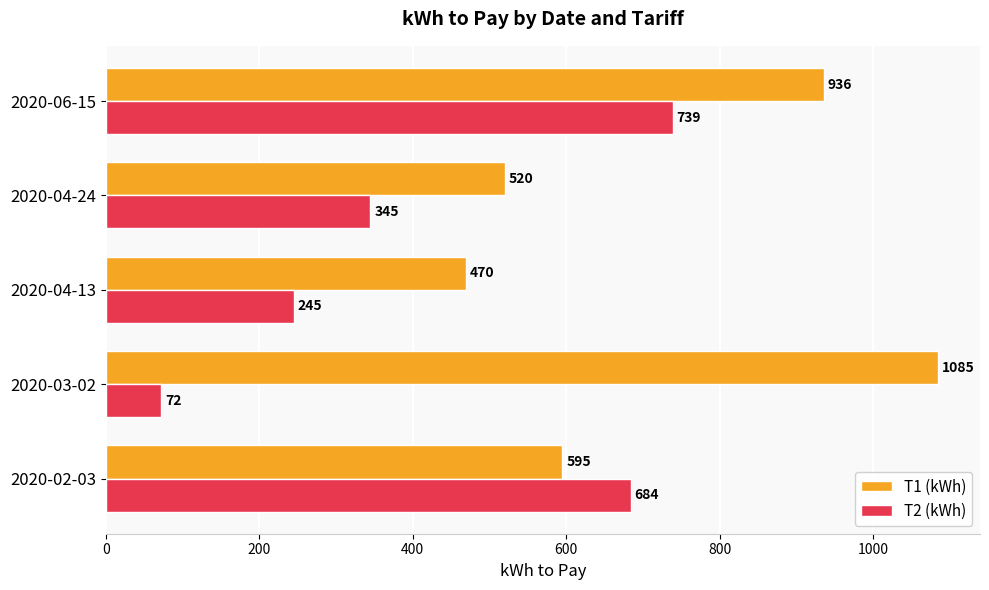

True or false: T1 (kWh) has a value of 1480 at 2020-03-02.

False